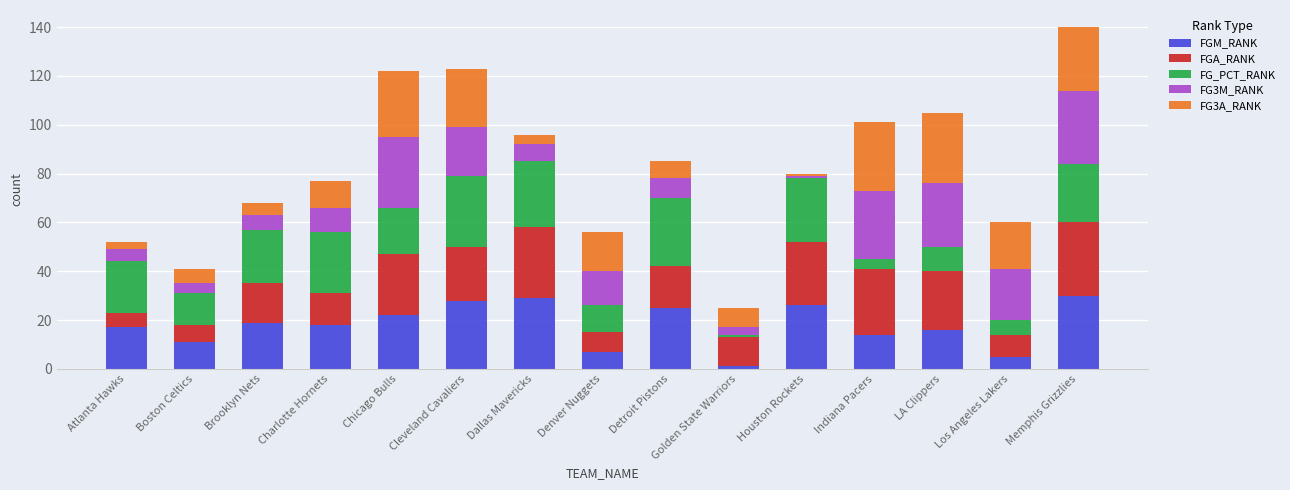

Is it true that FGM_RANK equals 14 at Indiana Pacers?

True